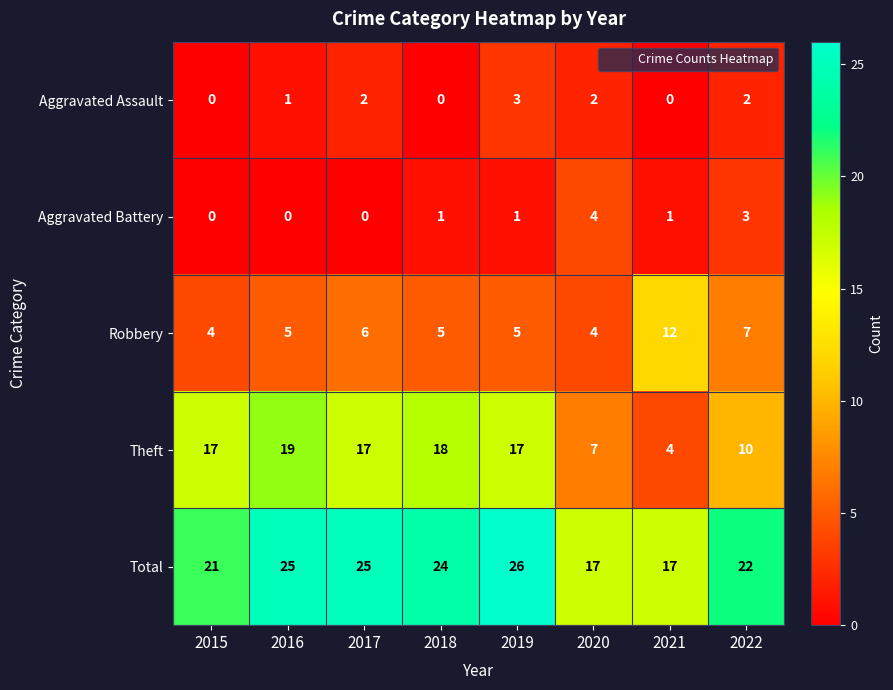

What is the sum of all Robbery values?

48